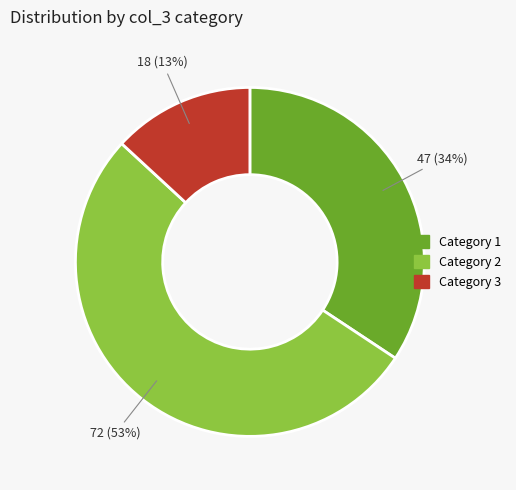

Is it true that Category 3 is 24% of the pie?

False